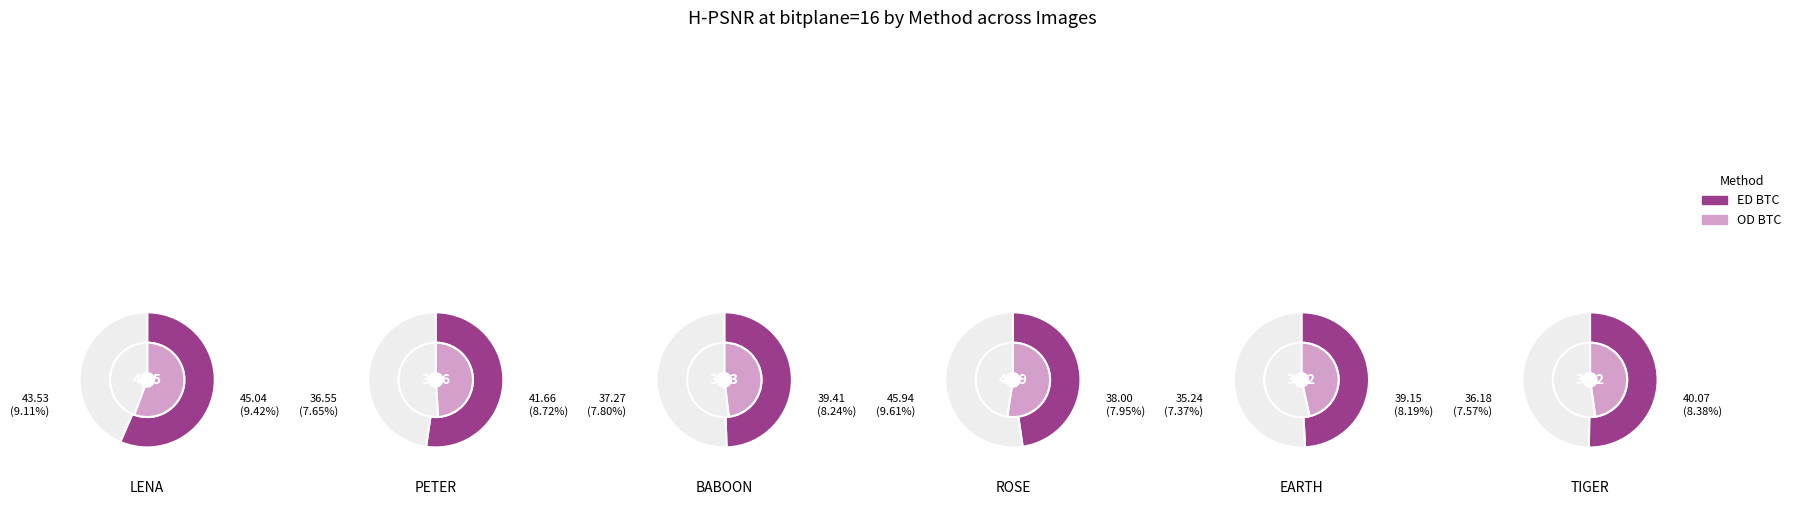

Does BABOON represent more than half of the total?

No